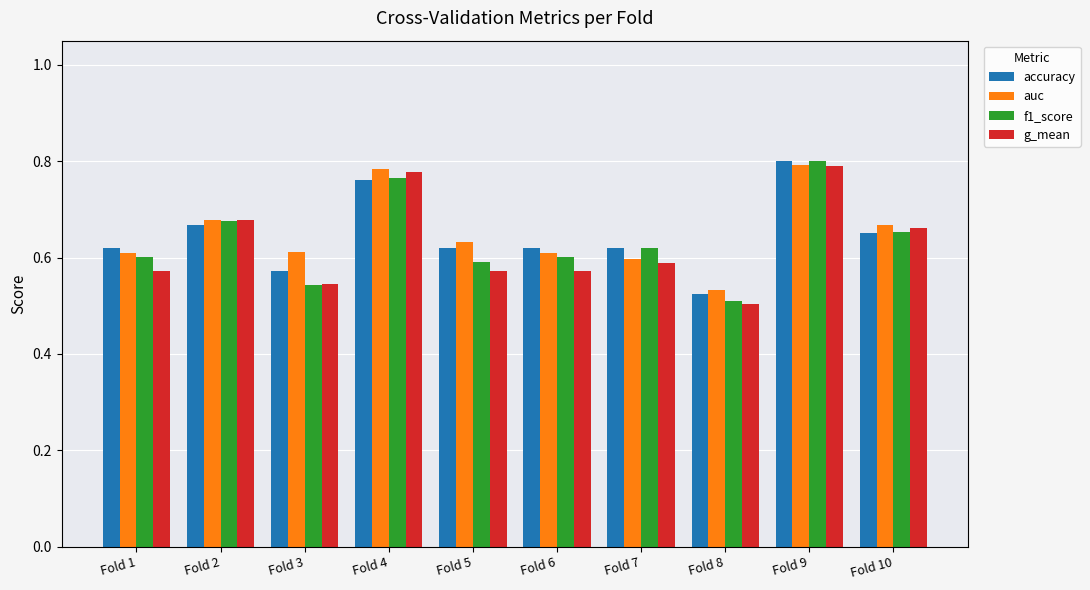

Which category has the highest value in the accuracy series?

Fold 9